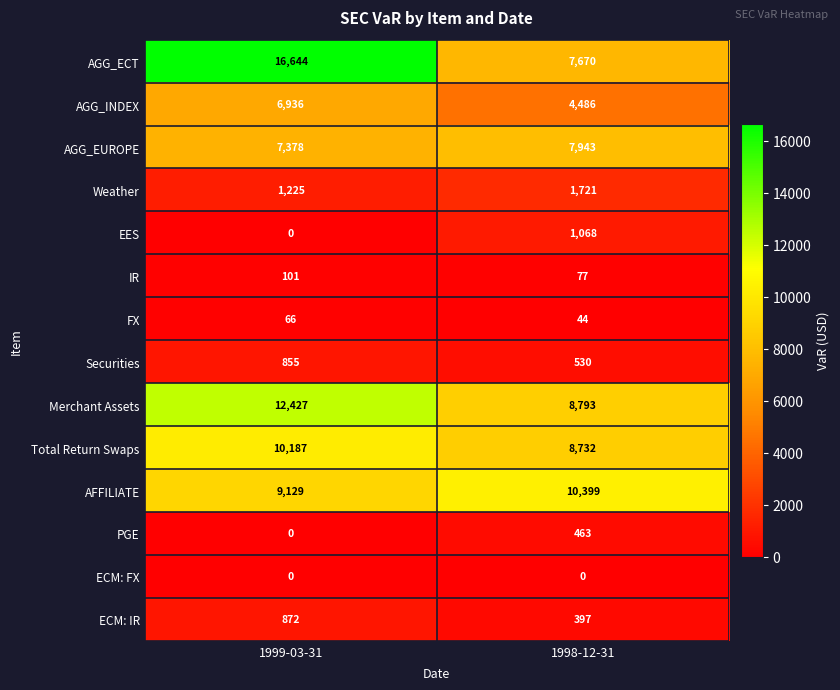

At which category is the sum across all series the highest?

1999-03-31